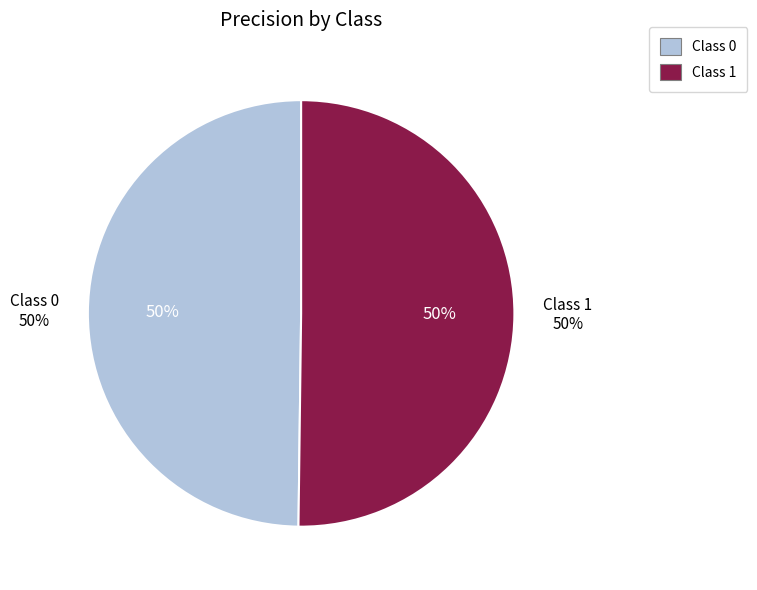

Is it true that 0 is 36% of the pie?

False